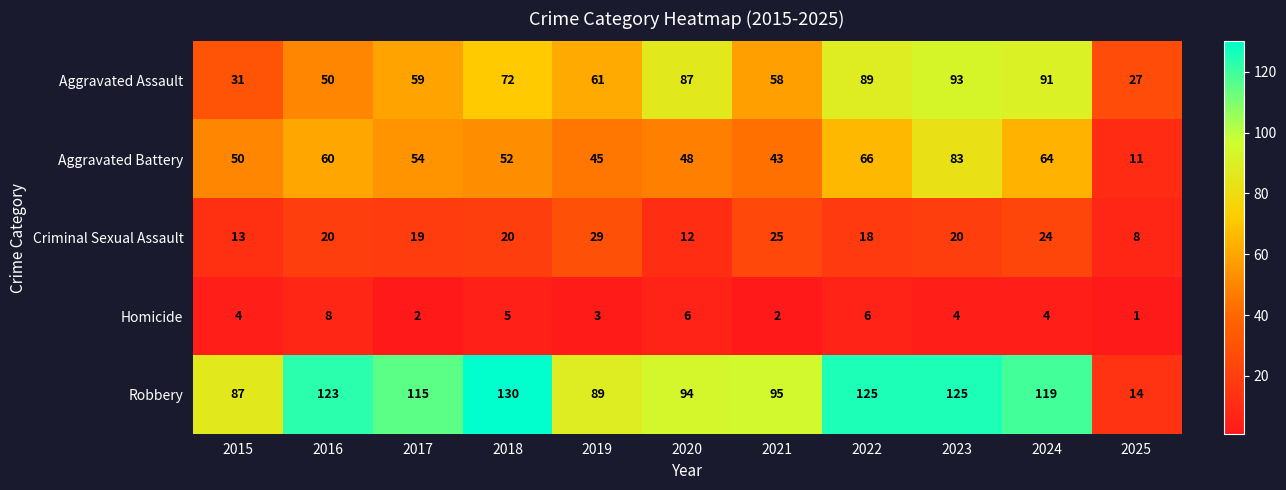

Is the value of Aggravated Battery at 2025 greater than the value of Homicide at 2024?

Yes